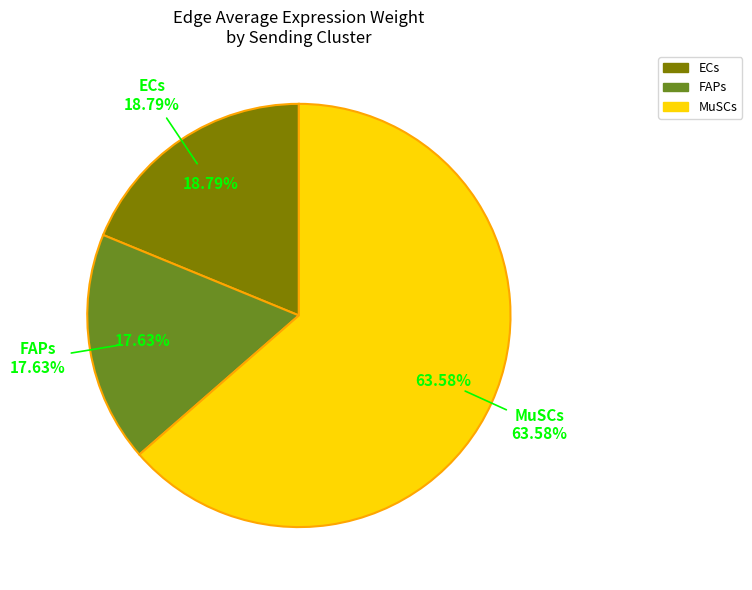

Does any single category account for the majority?

Yes